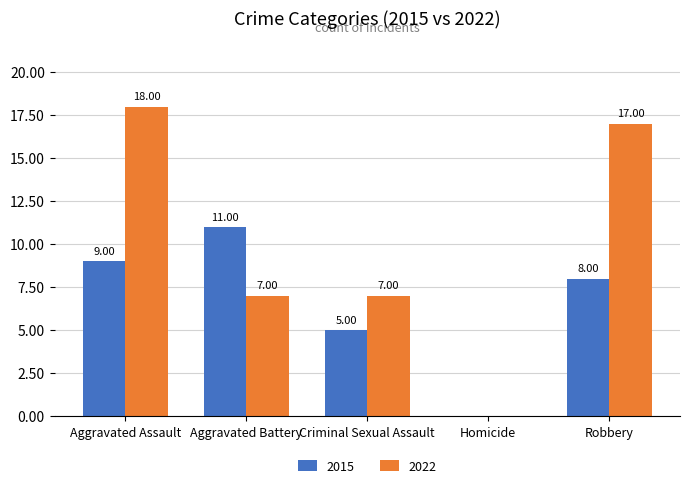

Which series changed the most between Aggravated Assault and Aggravated Battery?

2022